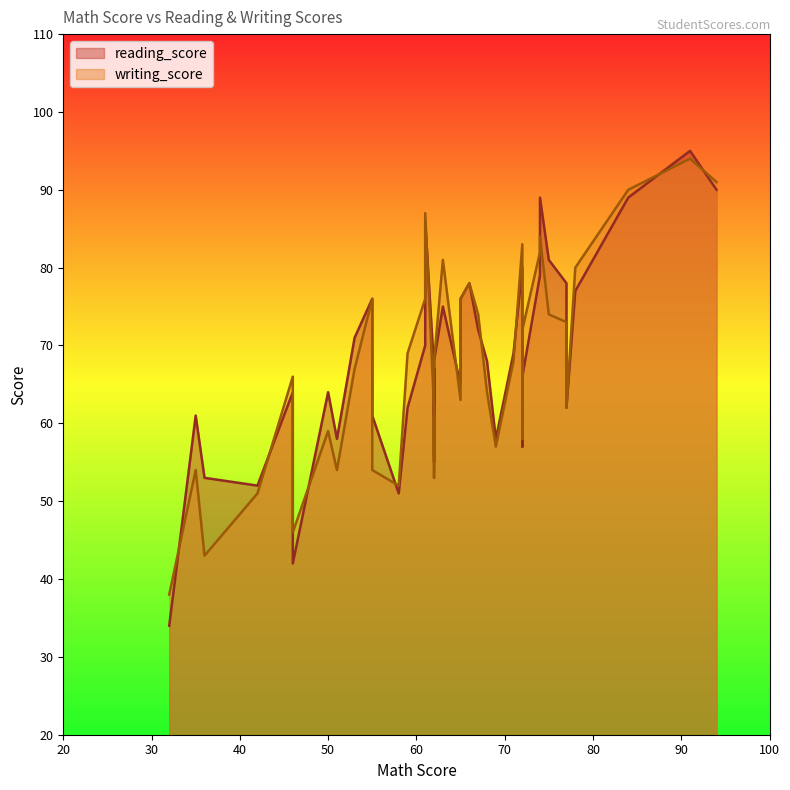

True or false: writing_score and reading_score cross at least once.

True